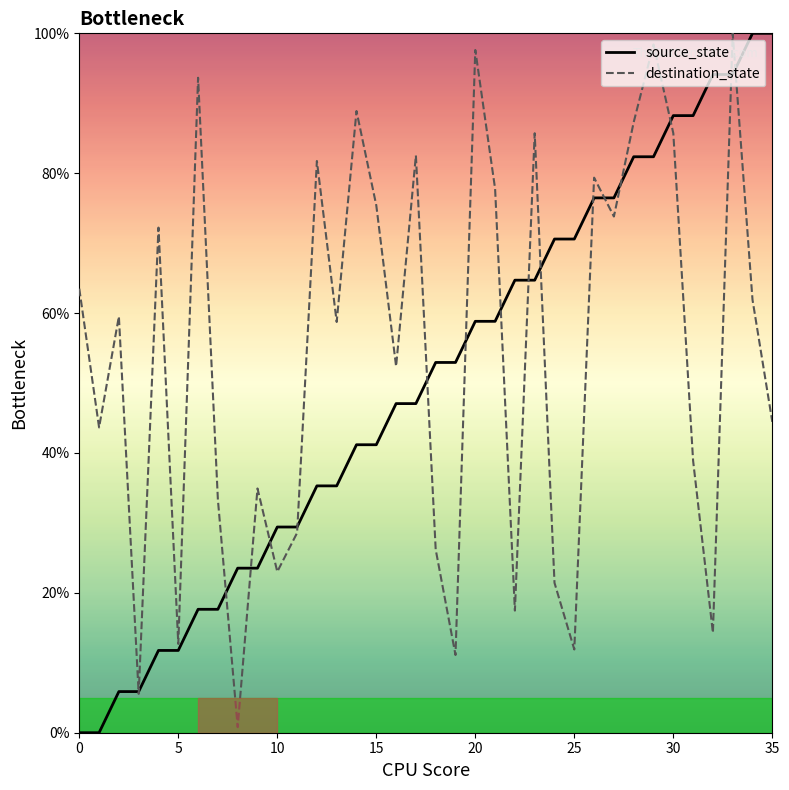

Reading right to left, what are all the values shown in this chart?

source_state: 100.0	100.0	94.1	94.1	88.2	88.2	82.4	82.4	76.5	76.5	70.6	70.6	64.7	64.7	58.8	58.8	52.9	52.9	47.1	47.1	41.2	41.2	35.3	35.3	29.4	29.4	23.5	23.5	17.6	17.6	11.8	11.8	5.9	5.9	0.0	0.0
destination_state: 44.4	61.9	100.0	14.3	38.9	85.7	98.4	87.3	73.8	79.4	11.9	21.4	85.7	17.5	77.8	97.6	11.1	26.2	82.5	52.4	75.4	88.9	58.7	81.7	28.6	23.0	34.9	0.8	33.3	93.7	12.7	72.2	5.6	59.5	43.7	63.5